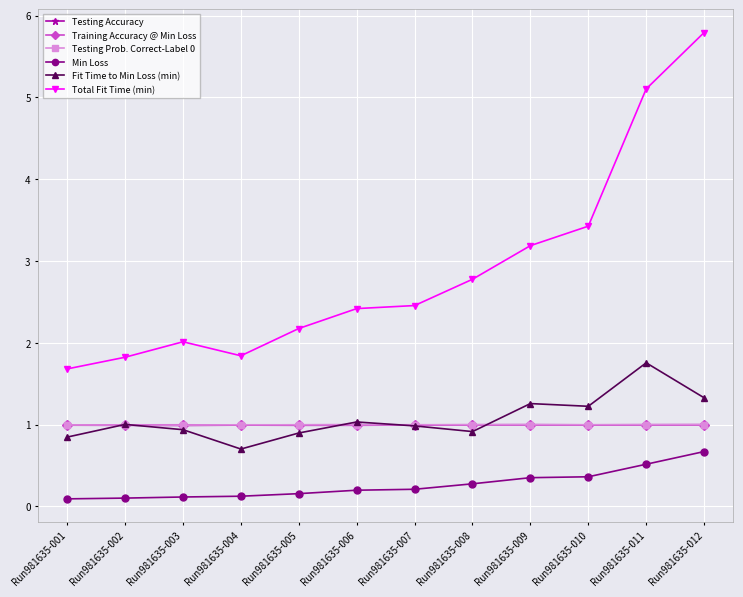

What is the value of the Fit Time to Min Loss (min) point at the 9th from the left?

1.3